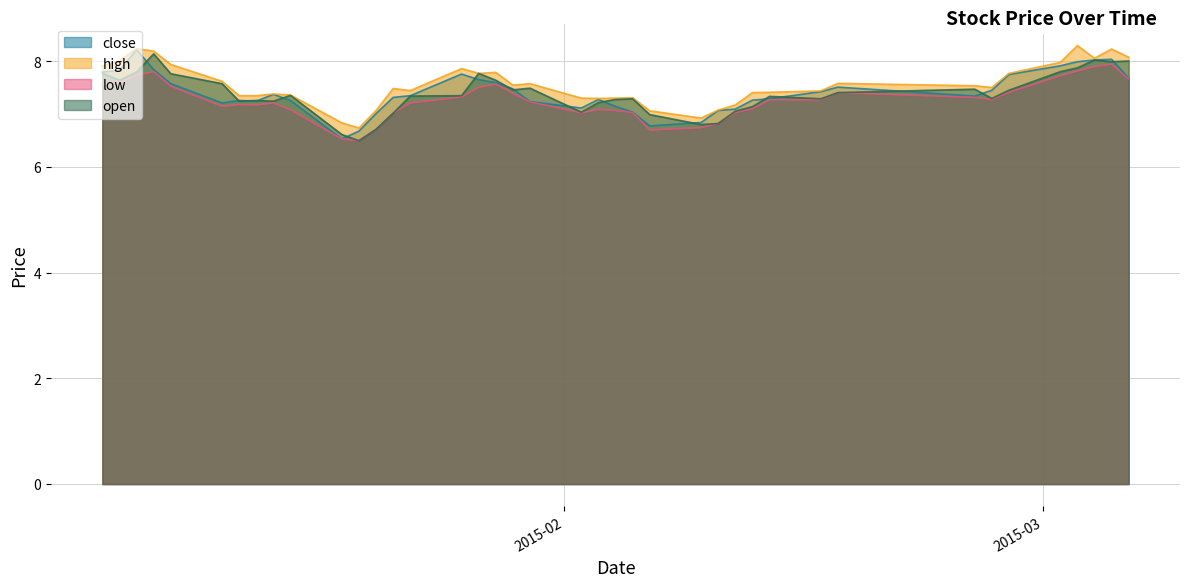

Which series has the widest spread of values?

close